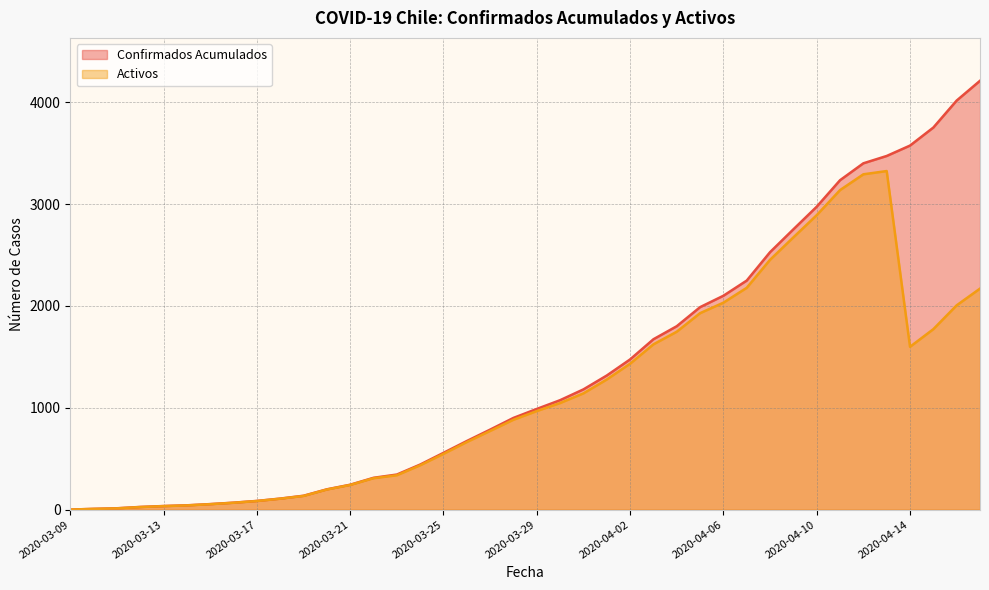

Which label corresponds to the smallest value in the chart?

2020-03-09